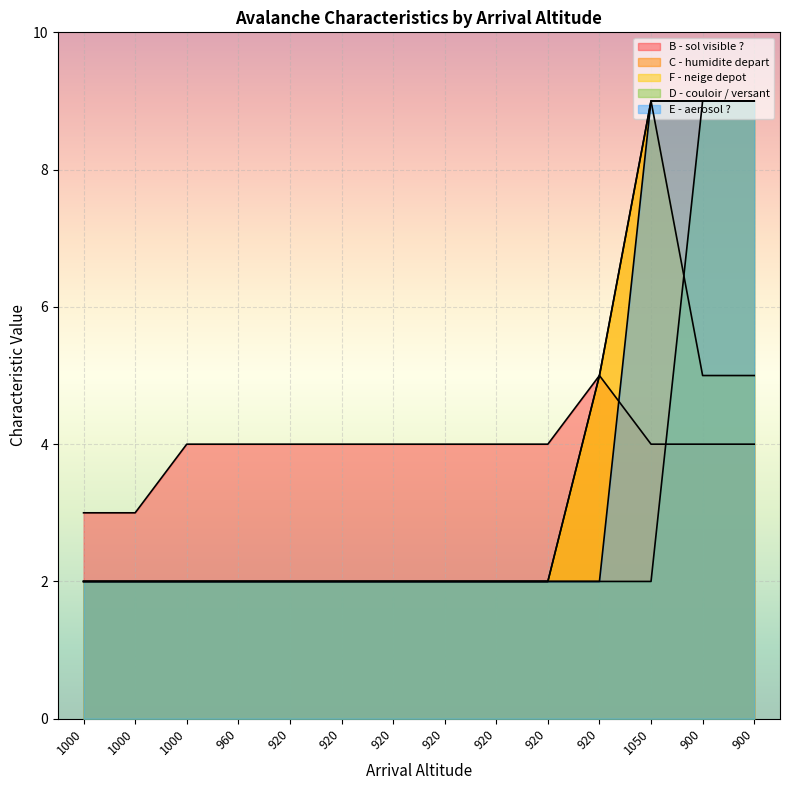

Which series has the largest total across all categories?

B - sol visible ?